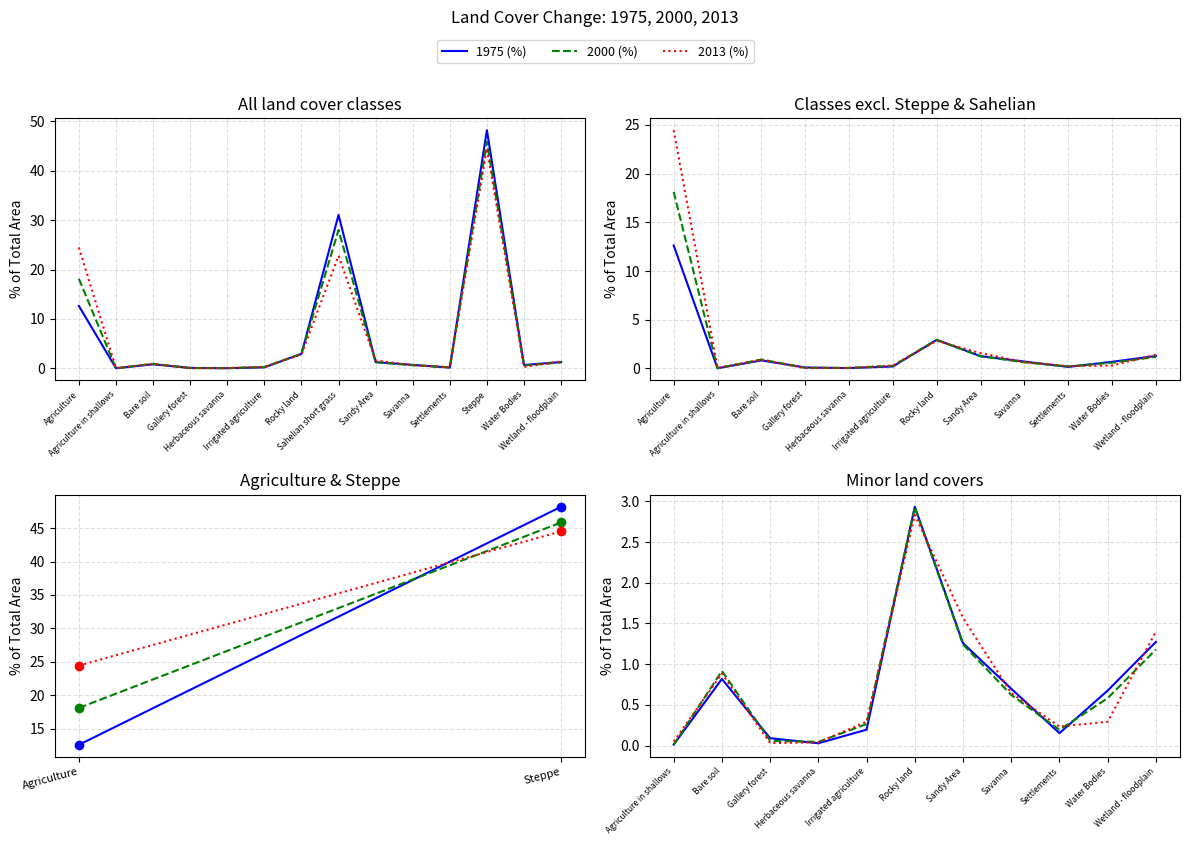

What are all the series names shown in the legend?

1975 (%), 2000 (%), 2013 (%)